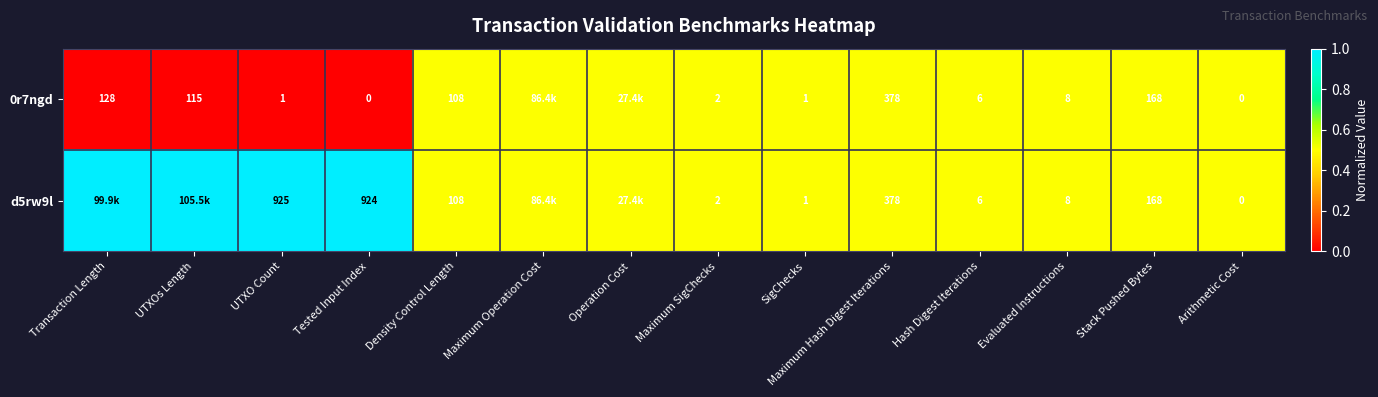

What is the total value across all series at Density Control Length?

216.0